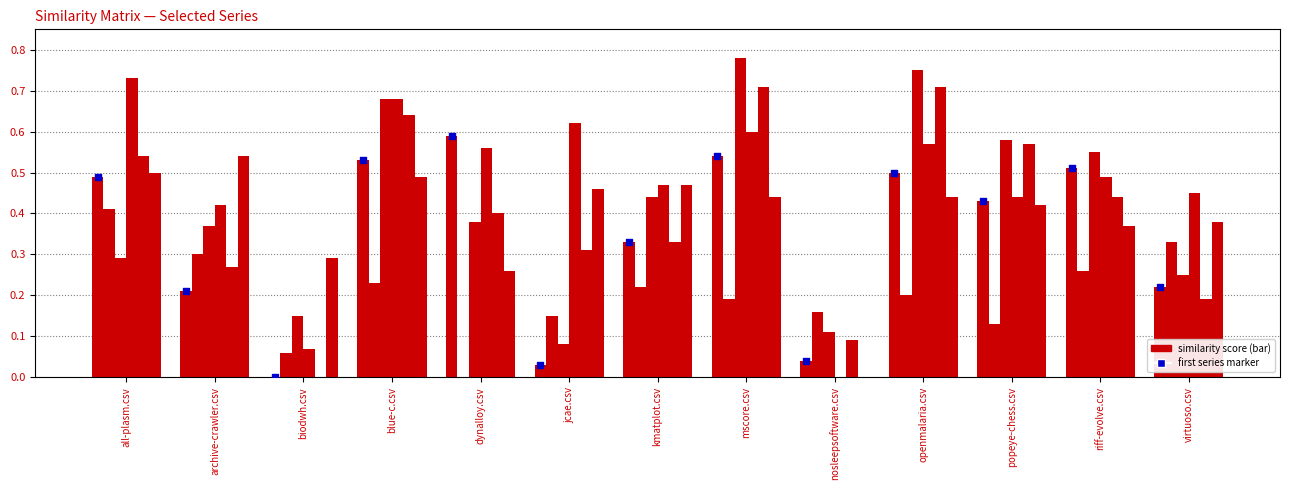

At which category is the sum across all series the highest?

mscore.csv